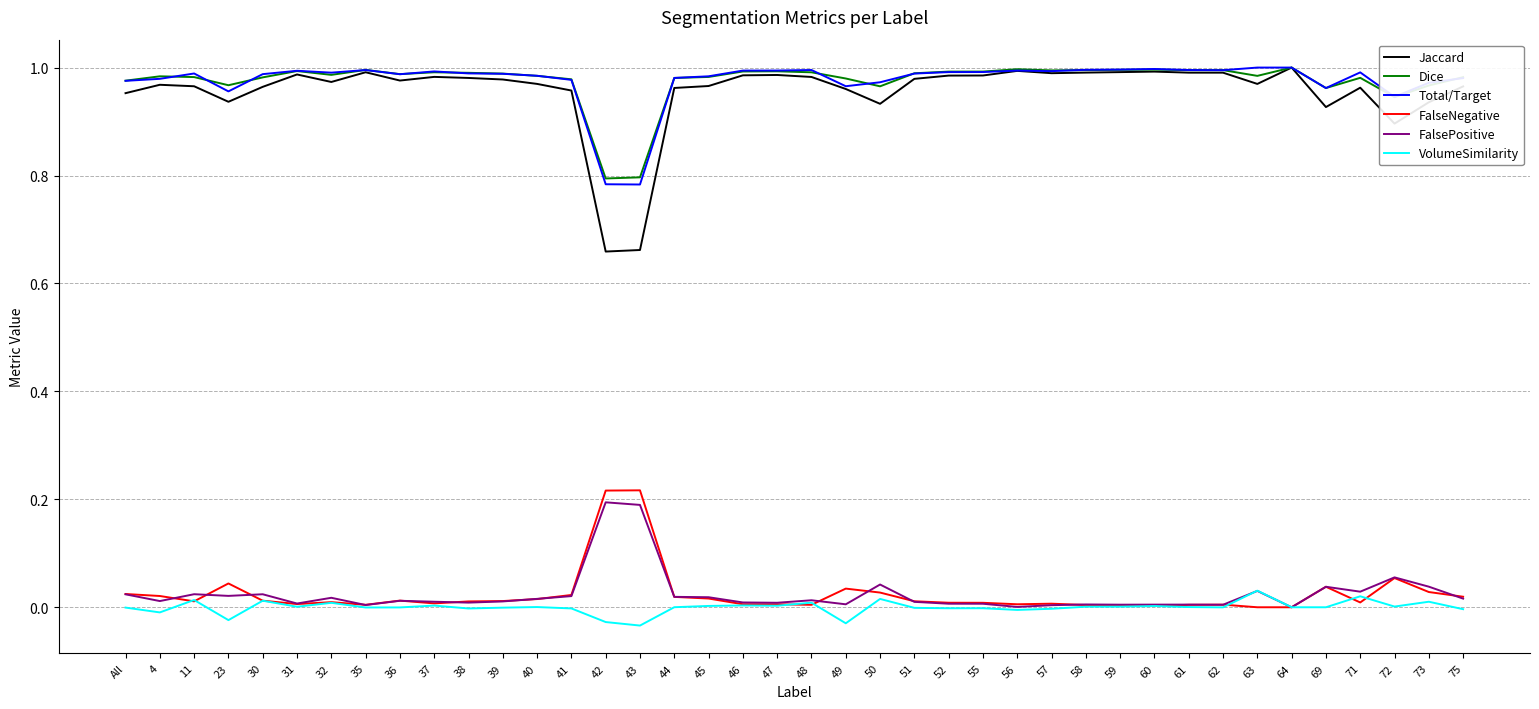

True or false: Total/Target has more than 2 interior local peaks.

True